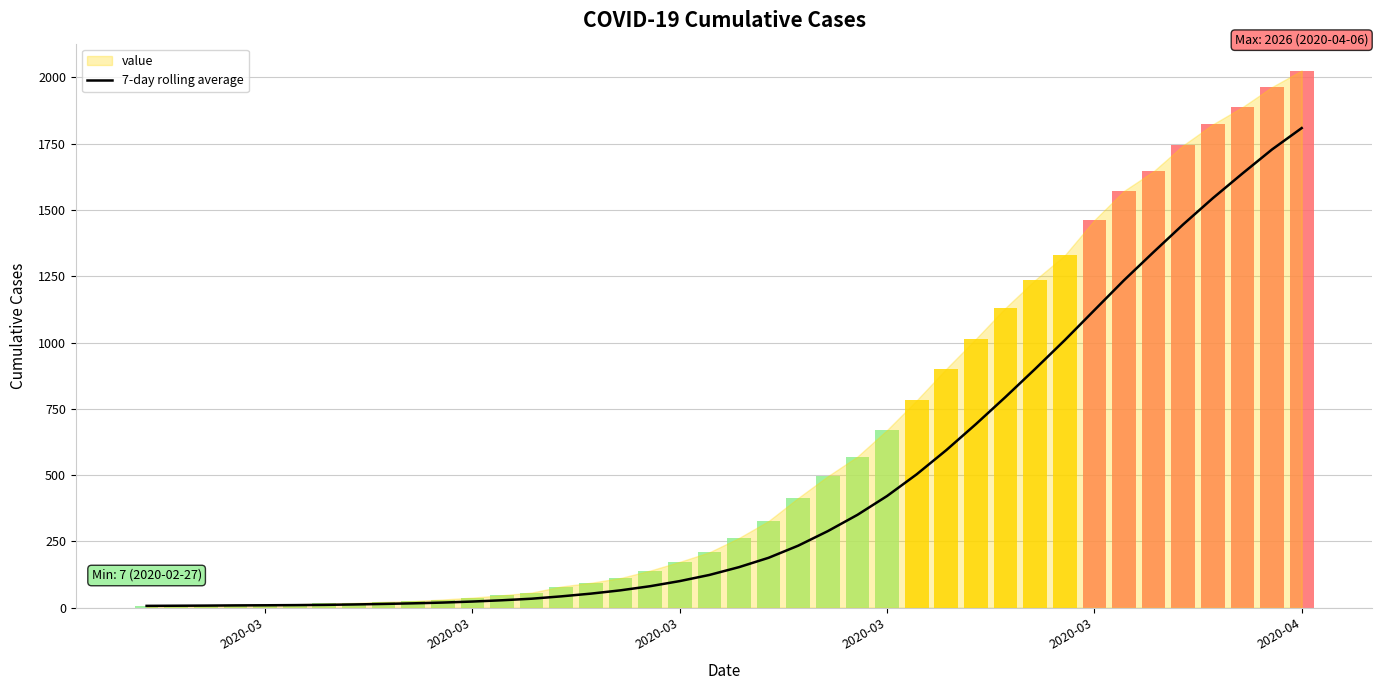

Reading left to right, what are all the values shown in this chart?

7.0	7.5	8.0	8.8	9.2	9.8	10.7	12.3	14.3	16.6	19.4	23.3	28.1	34.0	42.9	53.1	65.6	81.1	100.4	123.6	153.0	188.3	234.0	288.9	350.3	421.3	503.1	594.3	692.4	794.9	900.6	1009.0	1122.1	1235.0	1341.4	1445.7	1544.6	1637.7	1728.4	1809.0